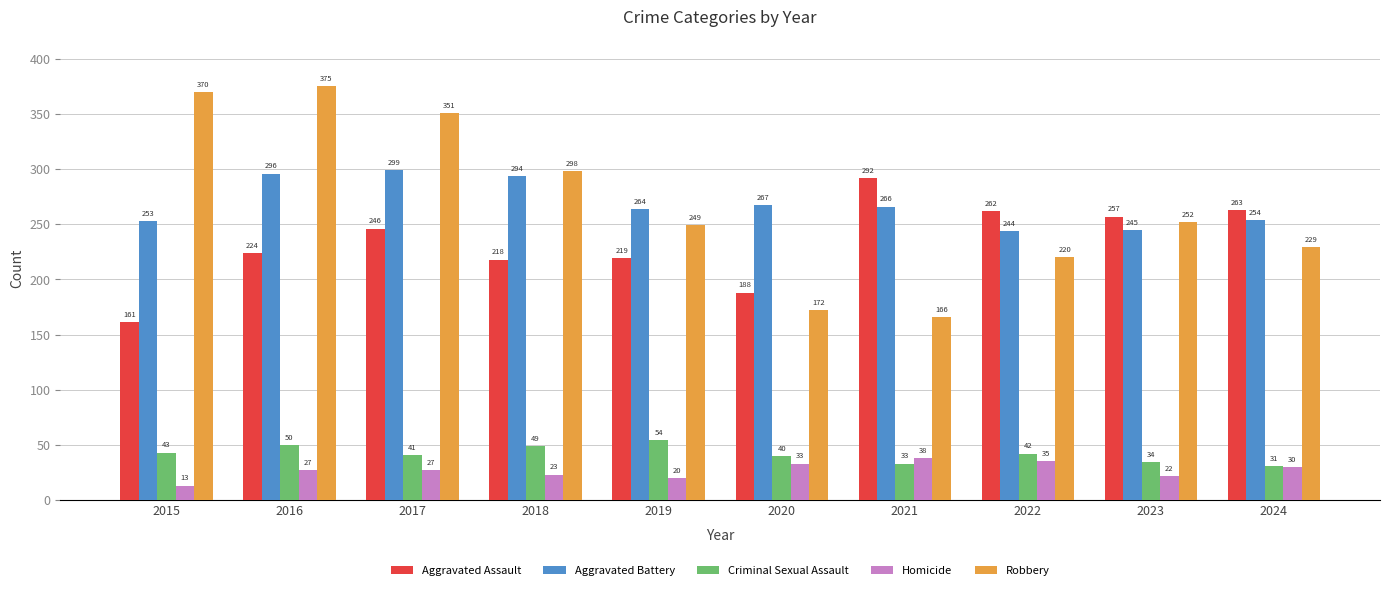

How many data points does each series have?

10